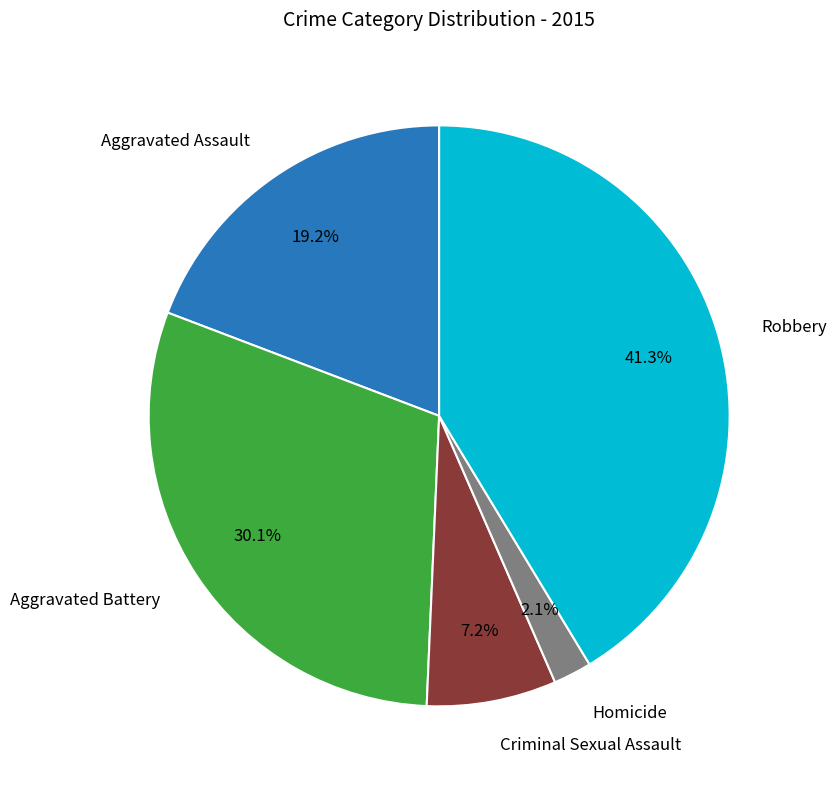

To the nearest percent, what is the average slice percentage?

20%